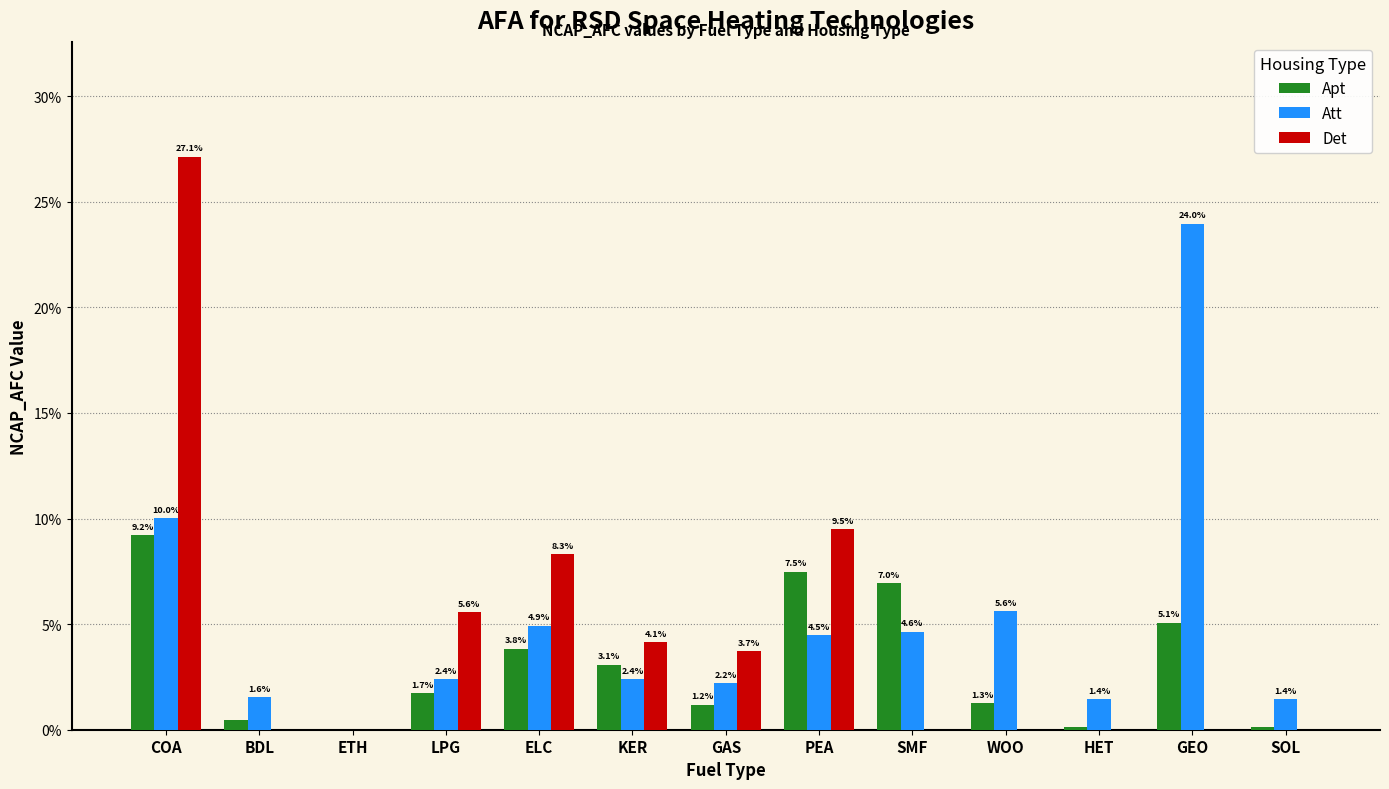

What position from the right is WOO?

4